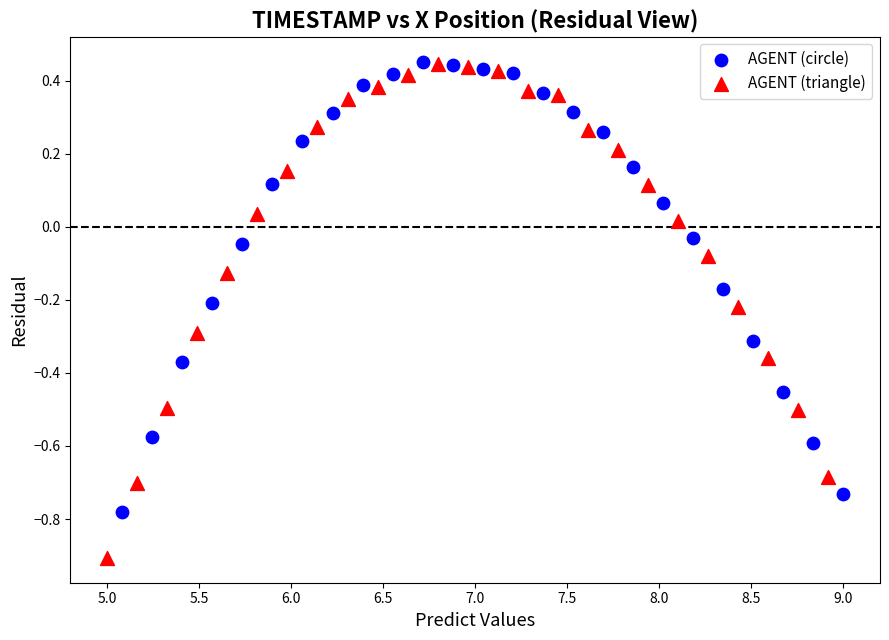

Which series reaches the minimum Y coordinate?

AGENT (triangle)